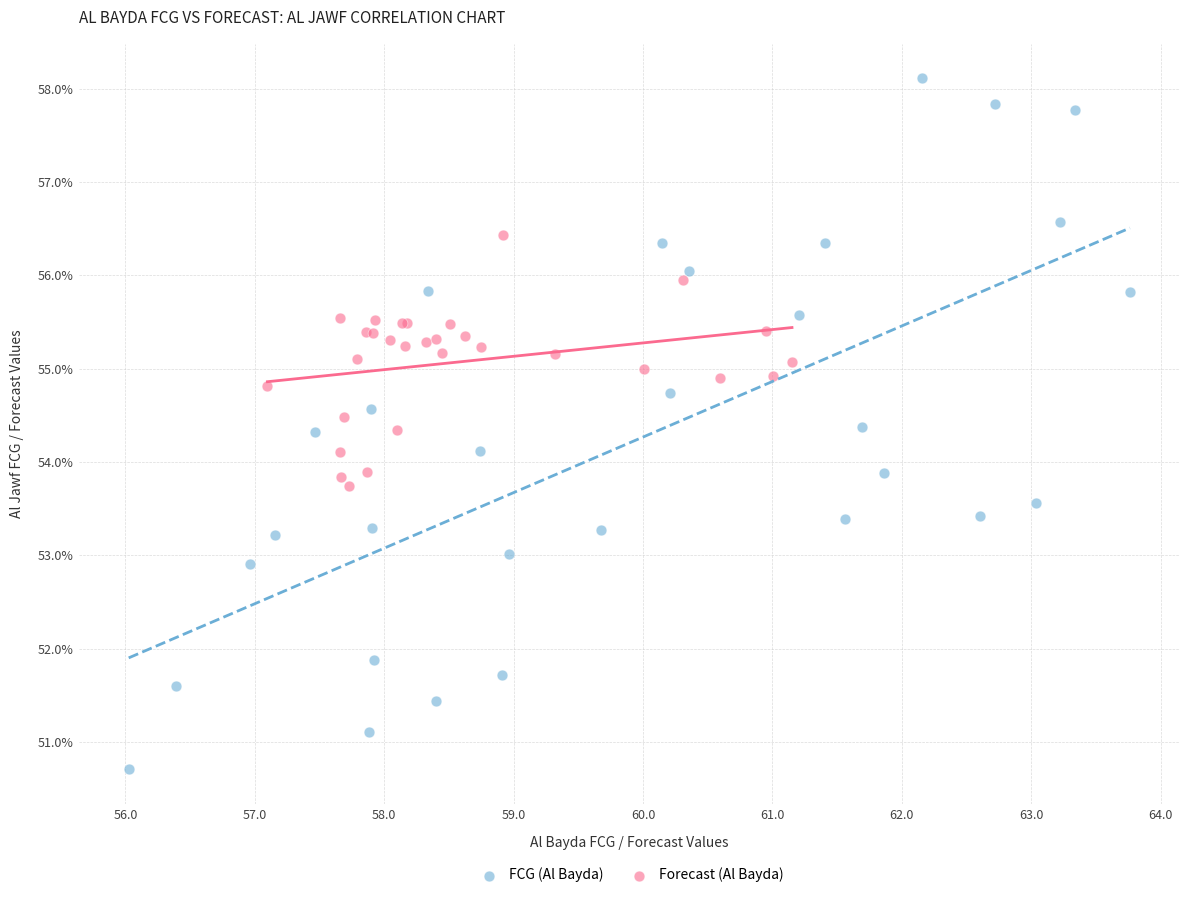

Which series contains the highest Y value?

FCG (Al Bayda)